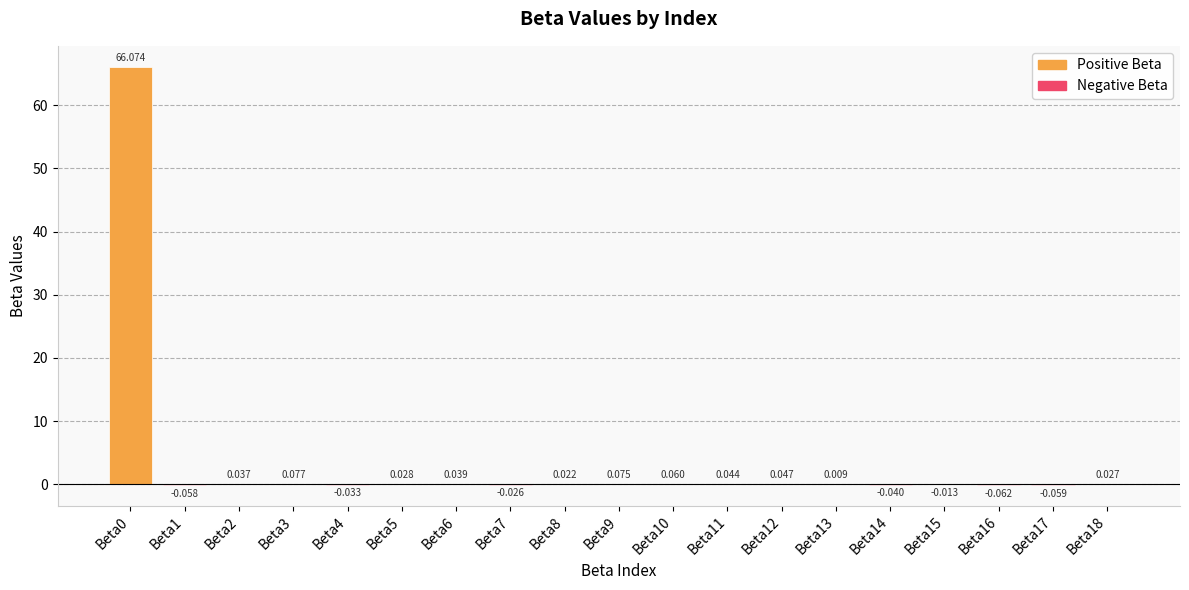

How many data points are above 0?

12